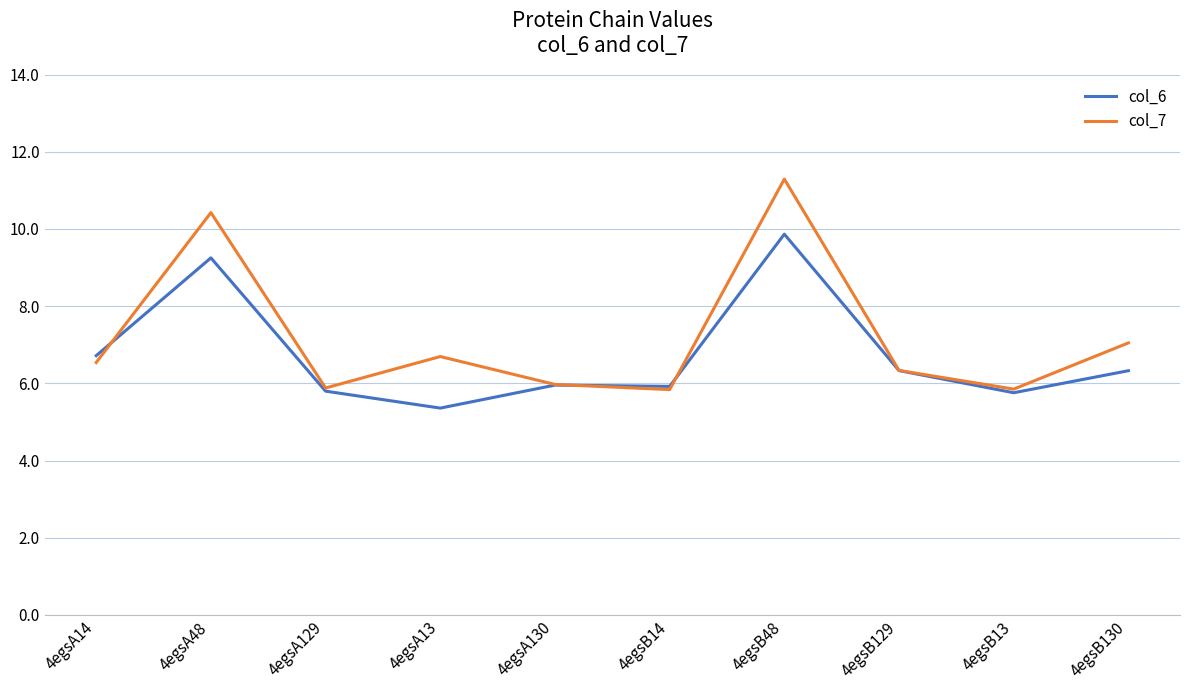

Which series has the widest spread of values?

col_7